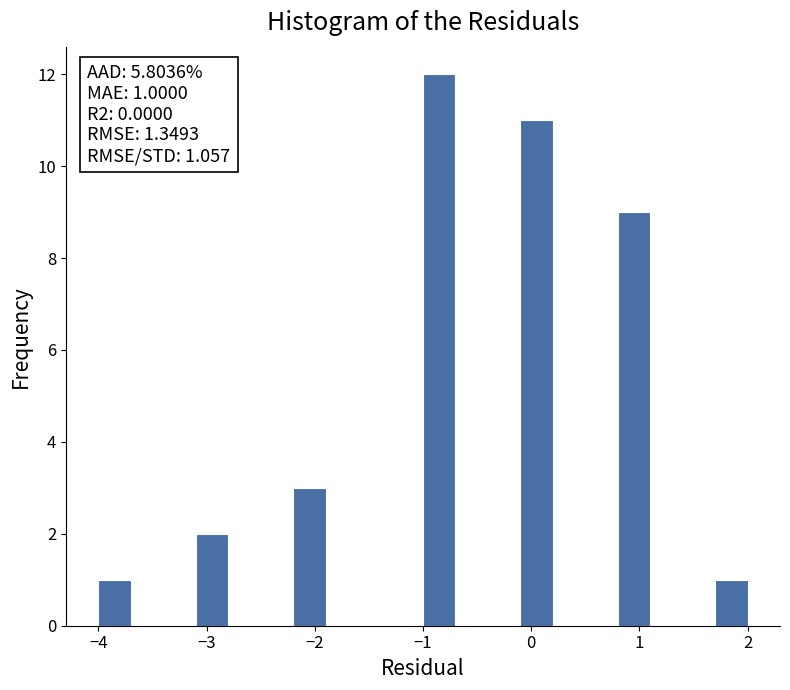

Read against the x-axis, roughly where is the centre of the tallest bar?

-0.8